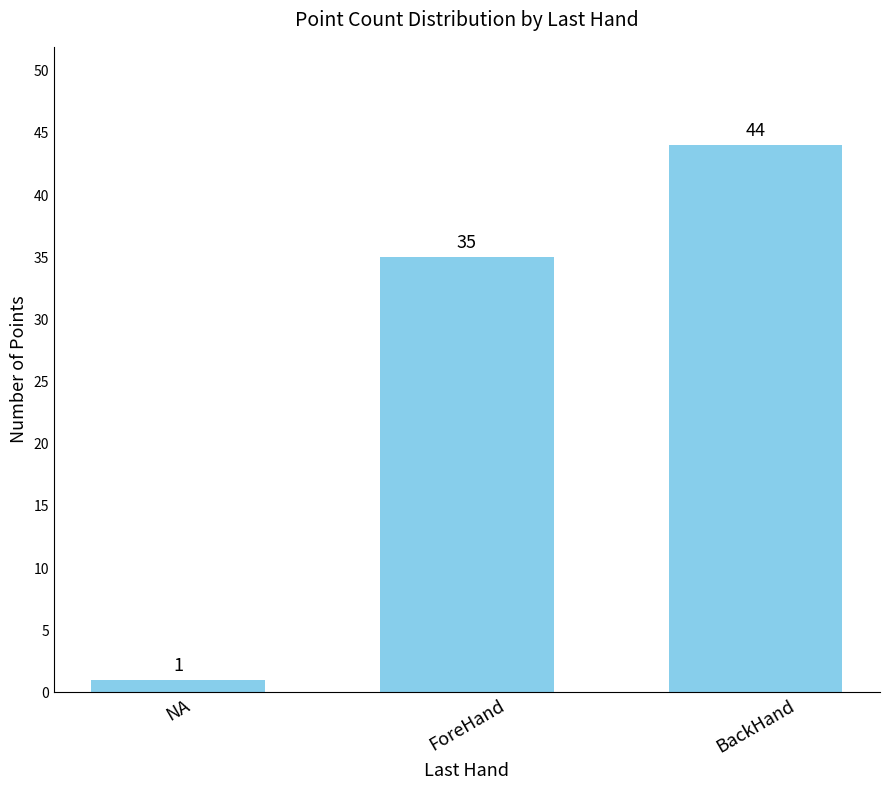

How many data points does each series have?

3